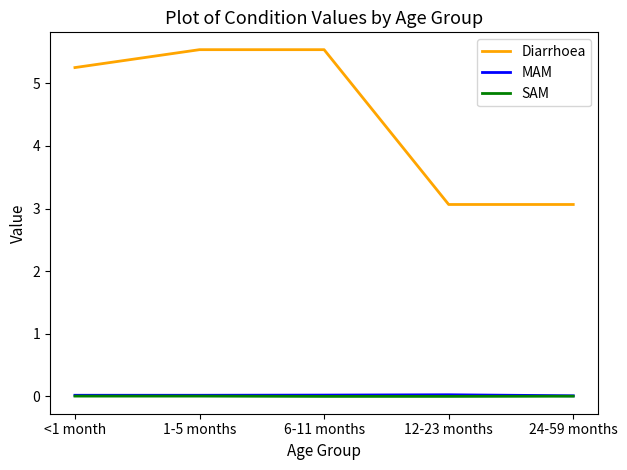

True or false: MAM and Diarrhoea cross at least once.

False